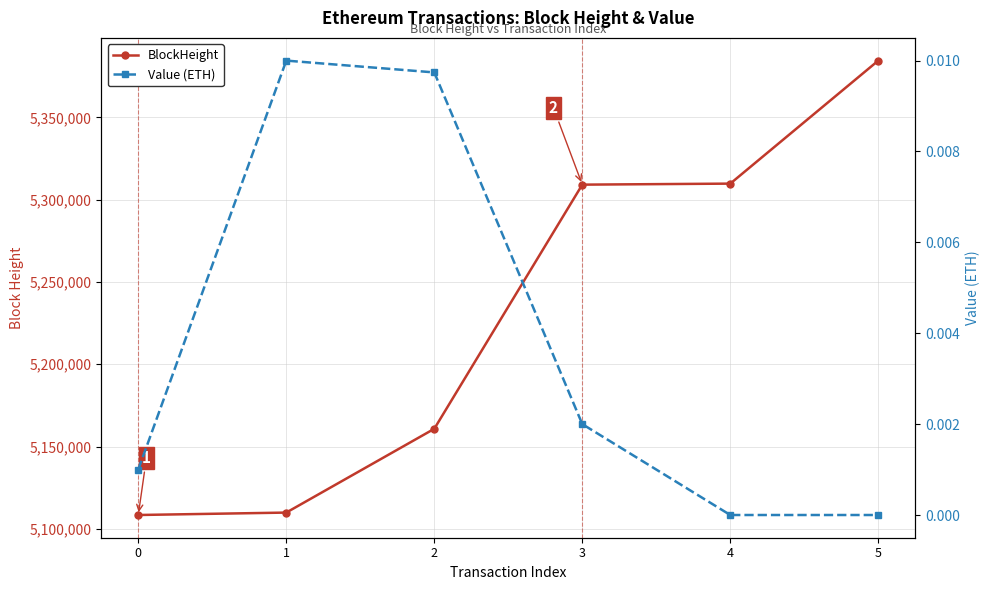

Reading left to right, transcribe all the data shown in this chart.

BlockHeight: 0=5108385.0	1=5109857.0	2=5160772.0	3=5309153.0	4=5309780.0	5=5384537.0
Value (ETH): 0=0.0	1=0.0	2=0.0	3=0.0	4=0.0	5=0.0